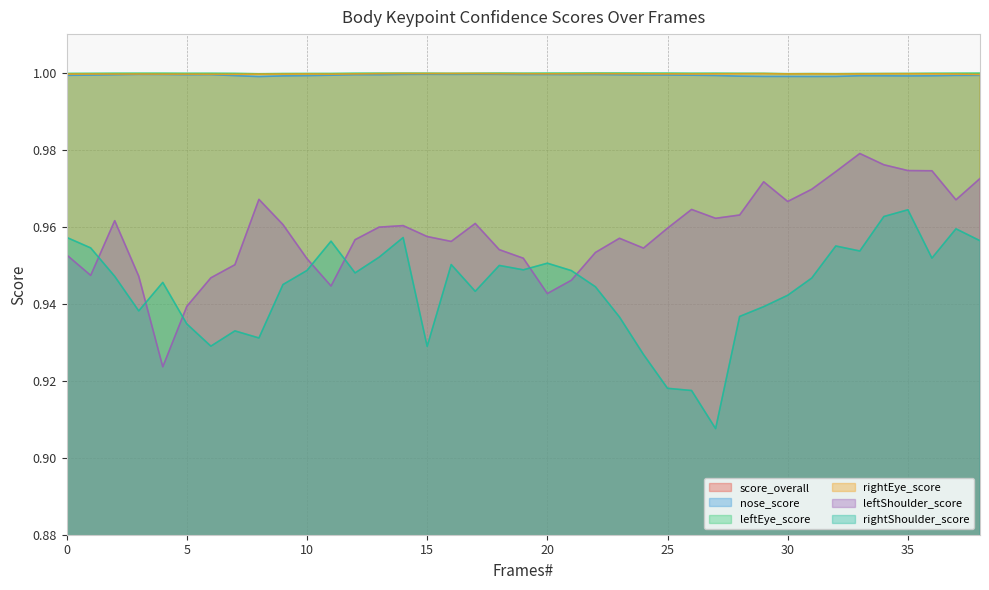

Is it true that nose_score equals 0.5 at 15?

False